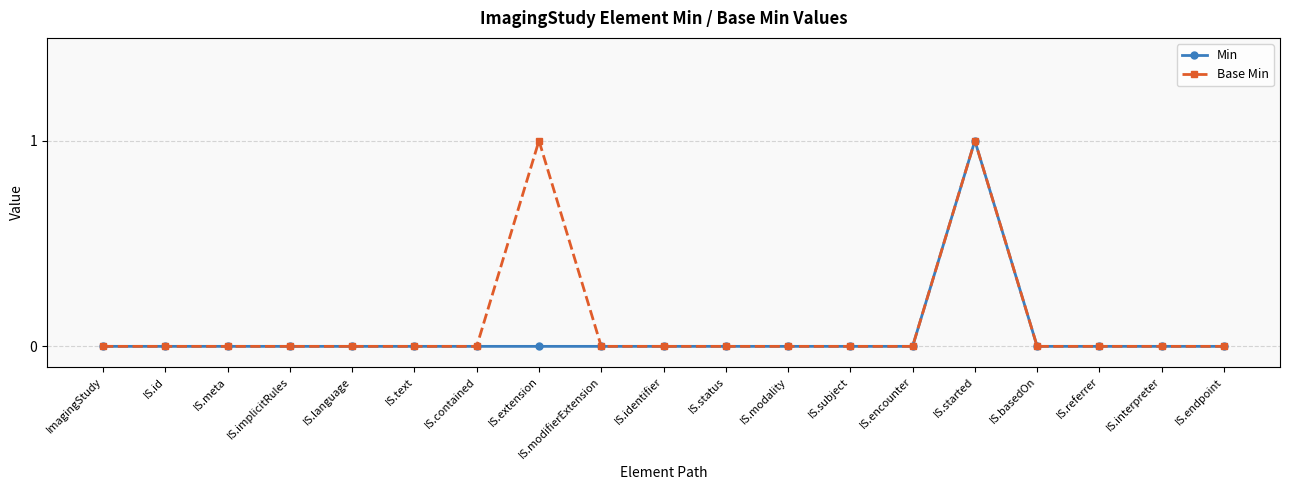

Which category has the highest value in the Min series?

IS.started